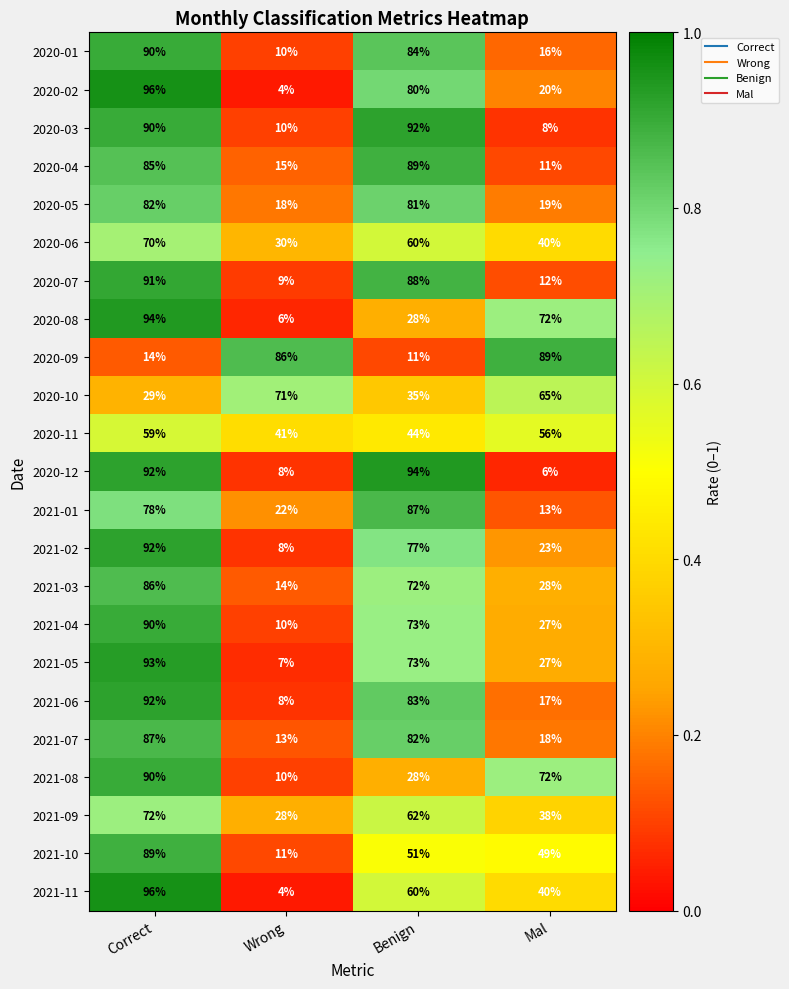

What is the difference between the highest and lowest values at Benign?

83